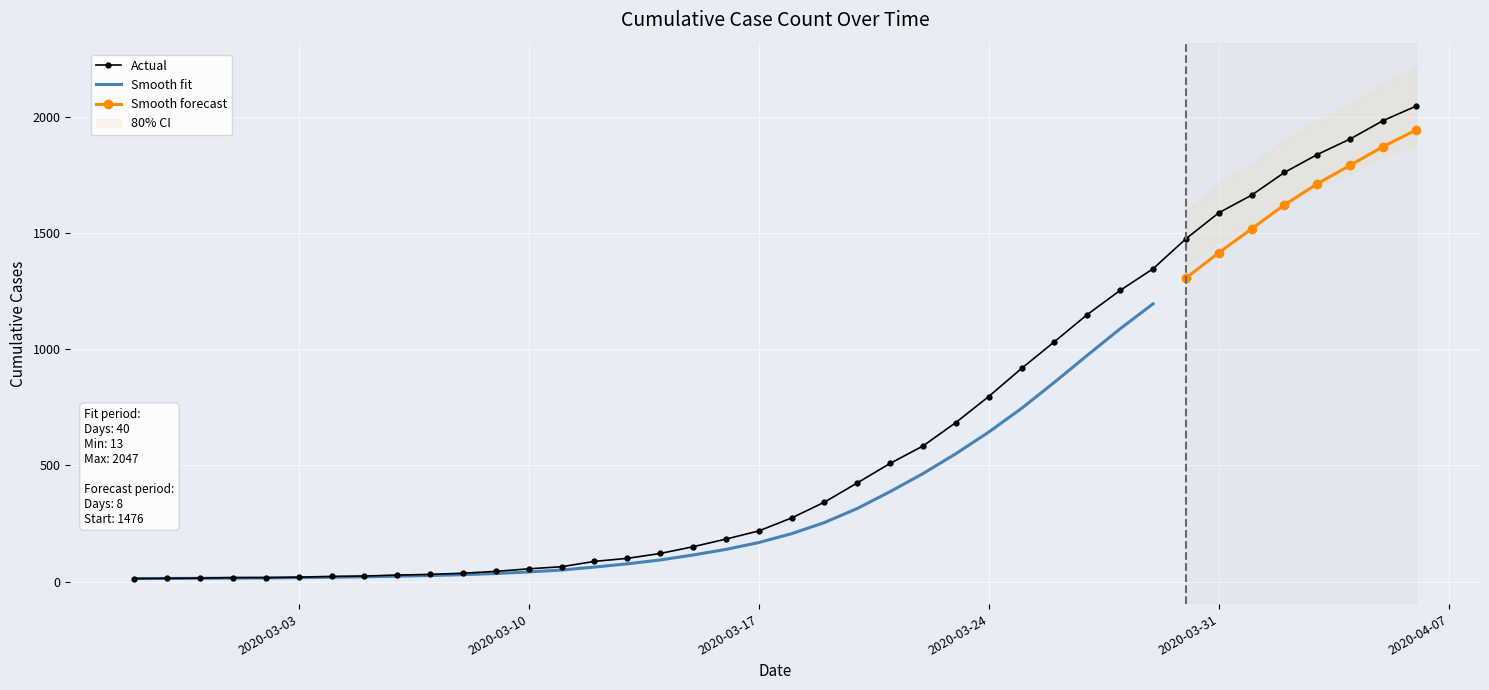

What is the difference between the maximum and minimum values?

2034